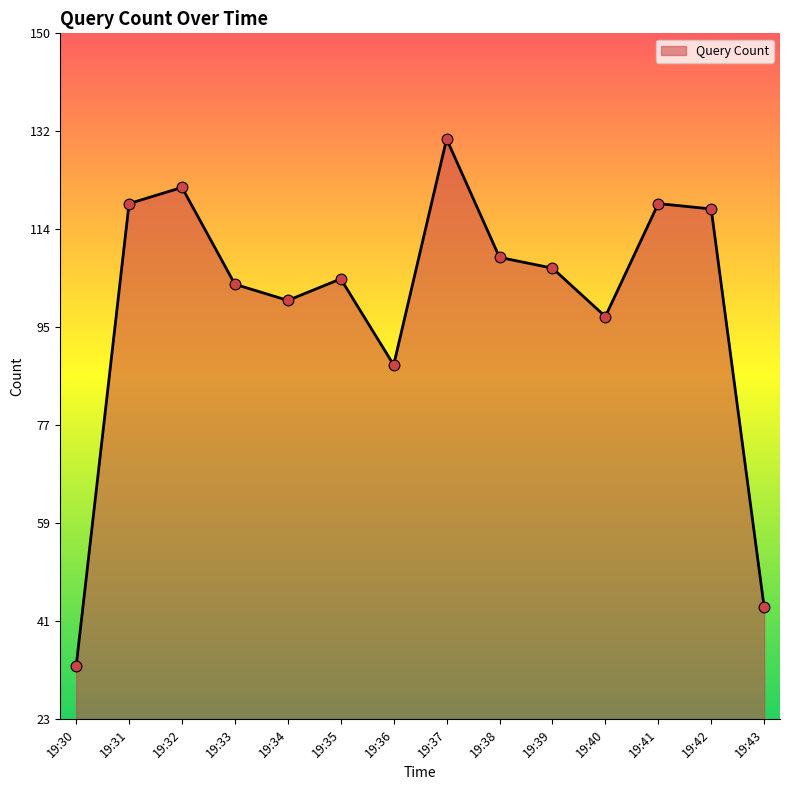

Which has a higher value, 19:32 or 19:43?

19:32